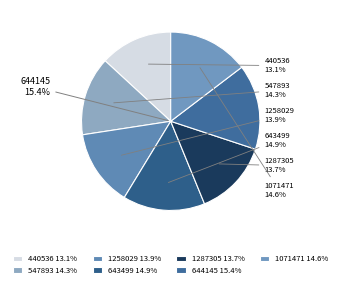

Which category has the biggest portion of the pie?

644145